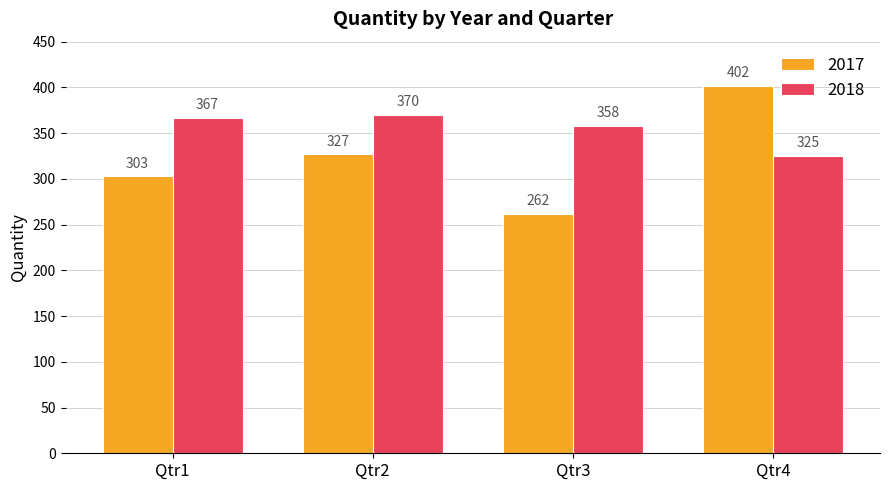

What is the difference between the 2017 values at Qtr3 and Qtr4?

140